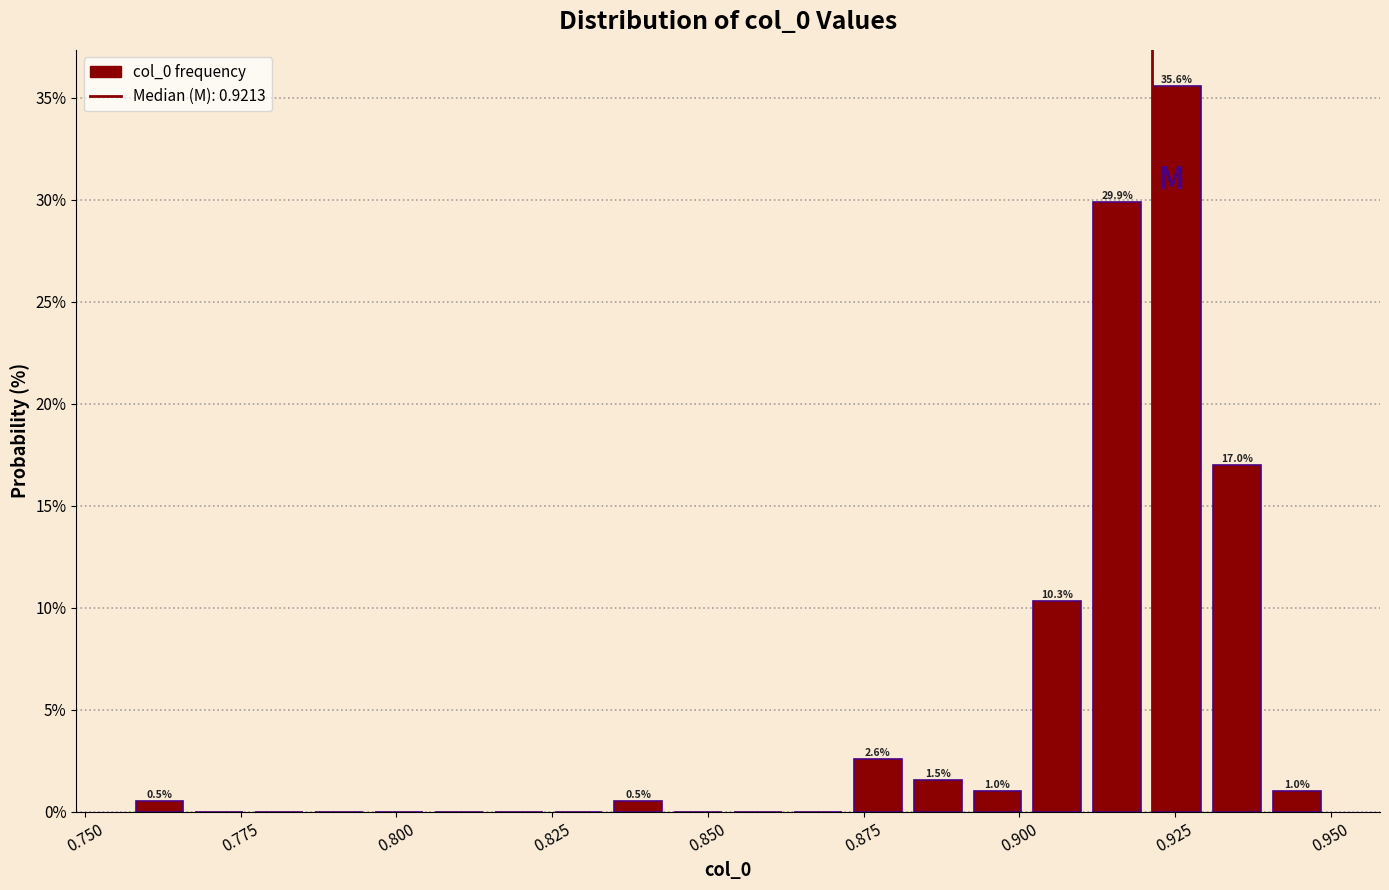

Around what value on the x-axis is the tallest bar? Give the approximate position of its centre, as read against the axis.

0.925